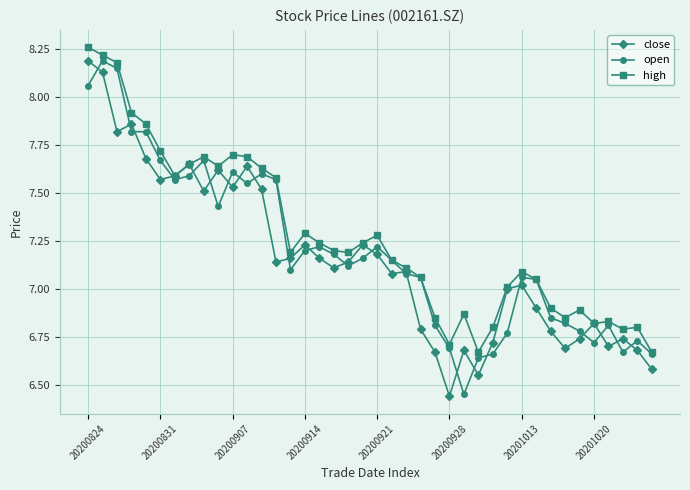

True or false: close has more than 0 interior local peaks.

True